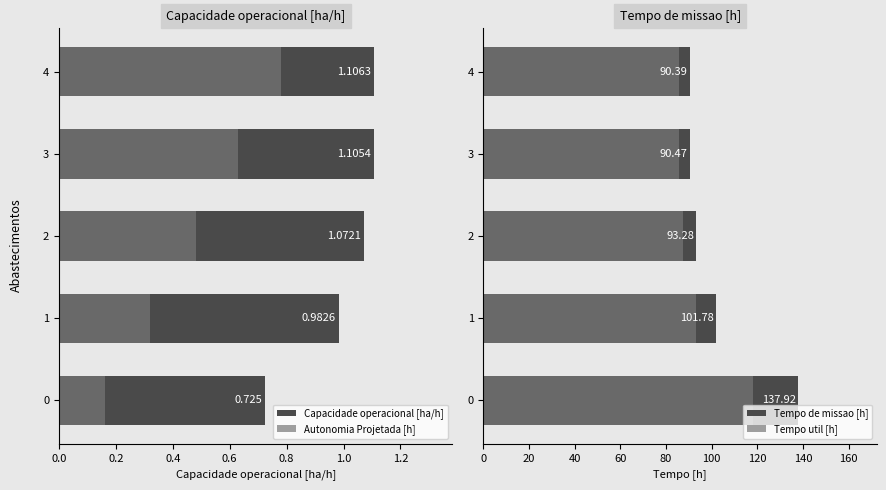

What is the total value across all series at 0.0?

257.0